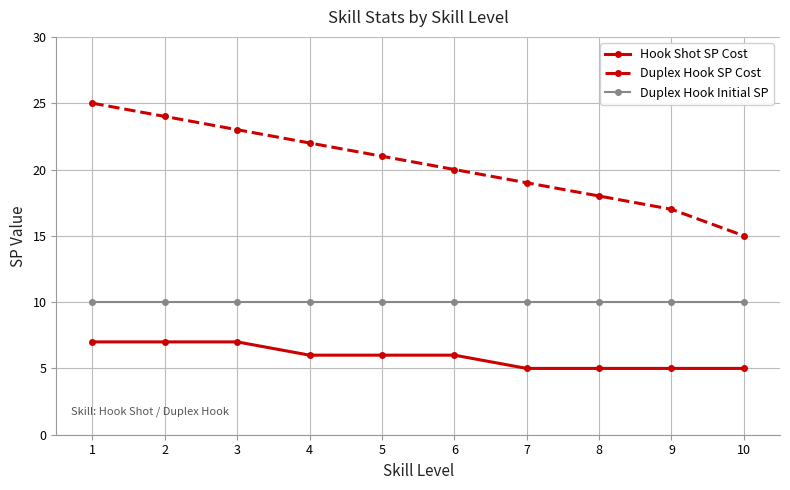

What is the average value of the Duplex Hook SP Cost series?

20